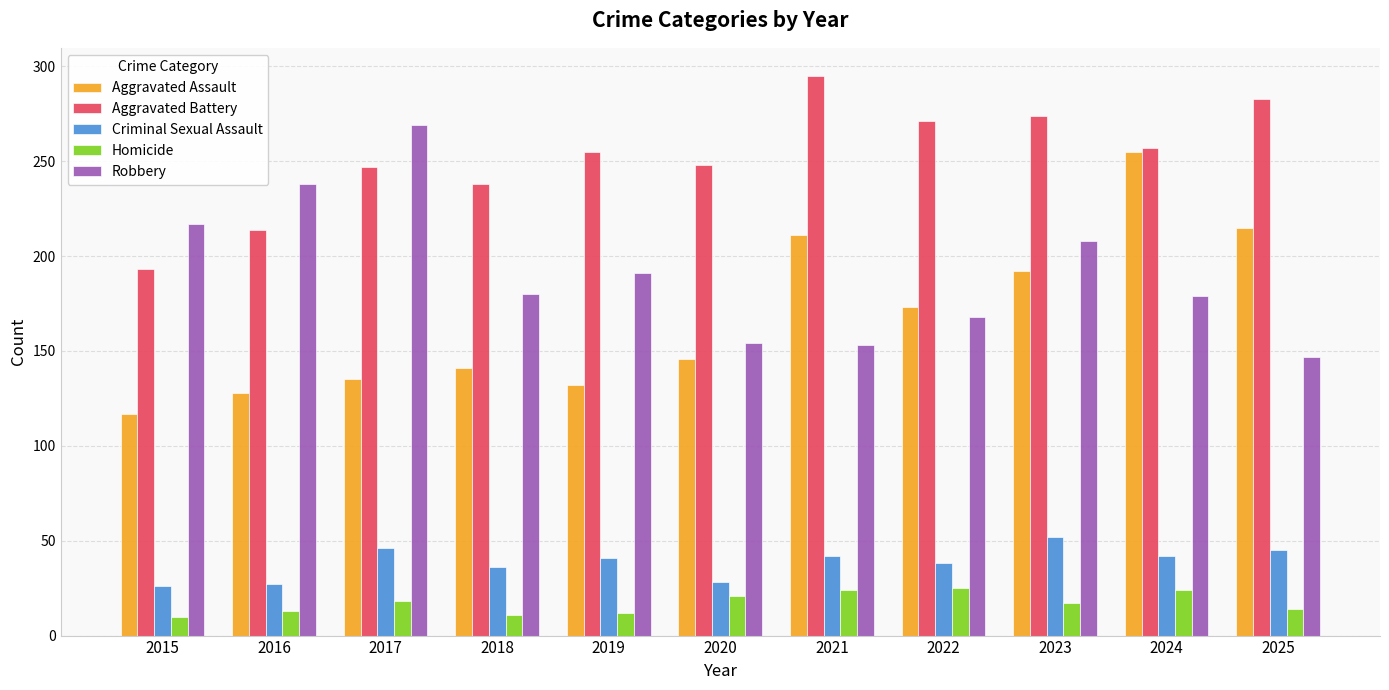

What is the sum of the Criminal Sexual Assault values at 2018 and 2020?

64